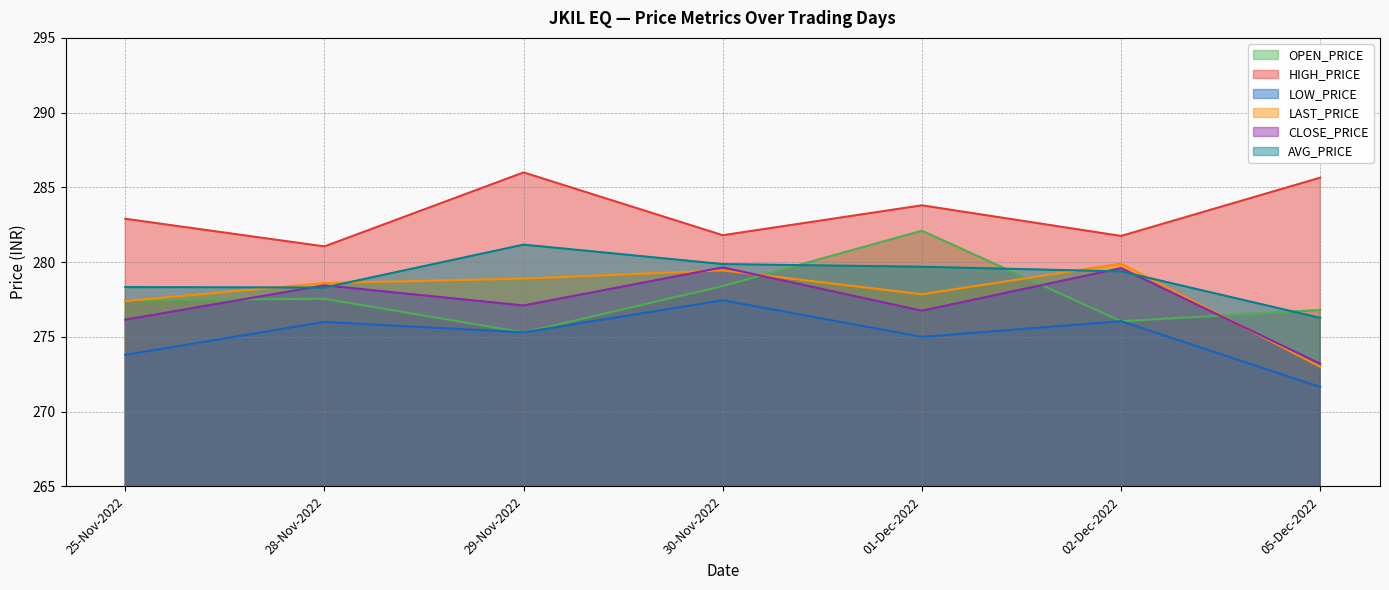

Does the chart have visible grid lines?

Yes